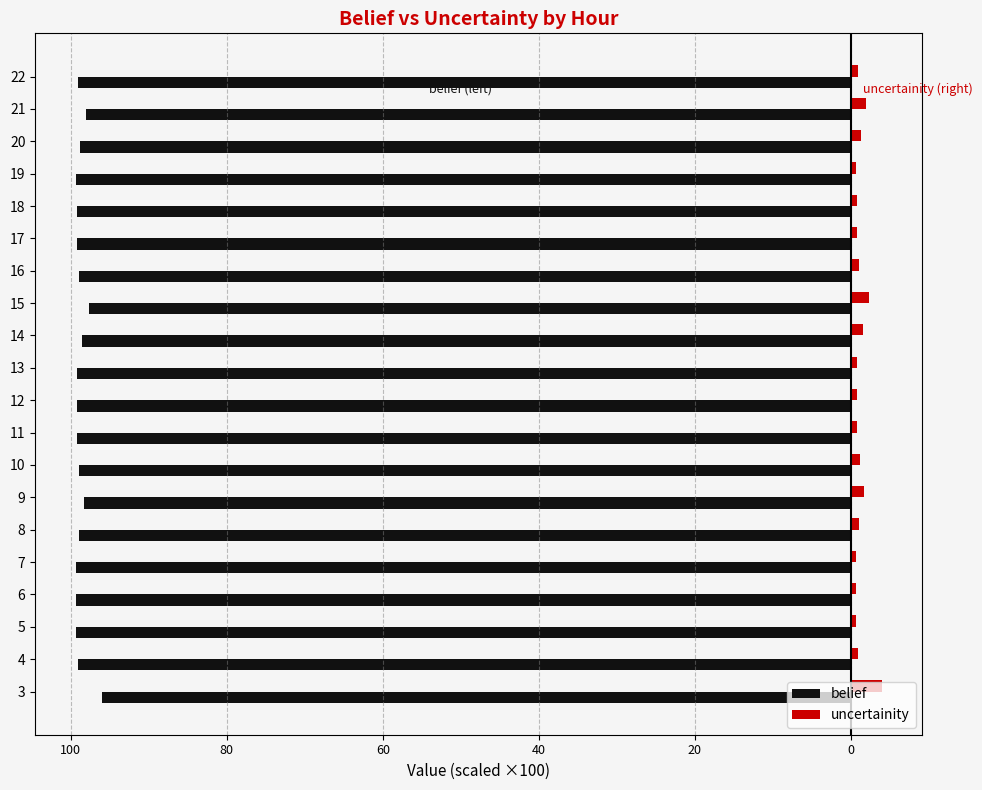

What are all the series names shown in the legend?

belief, uncertainity